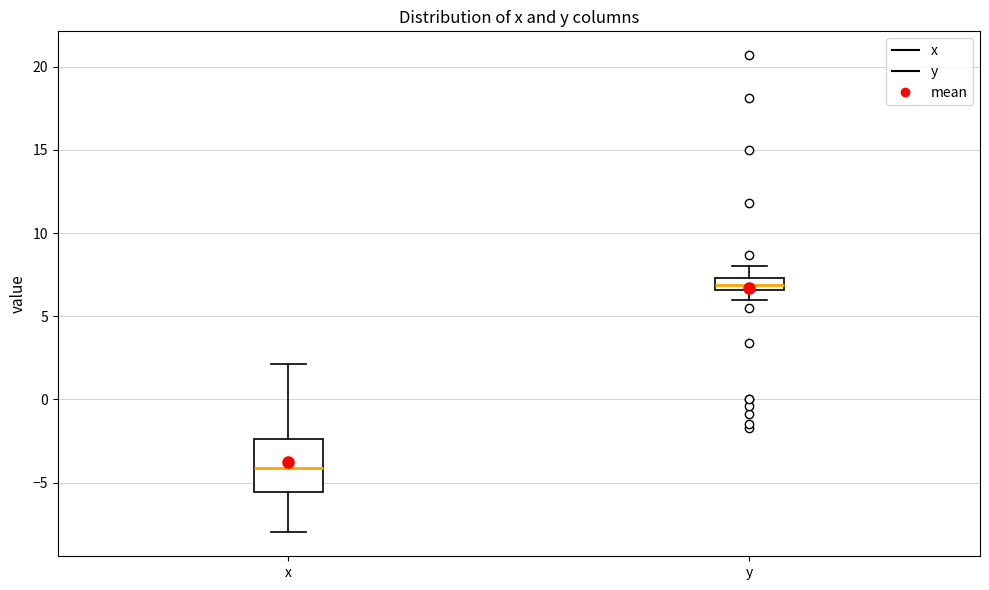

Comparing the boxes themselves (not the whiskers), which one is the tallest?

x